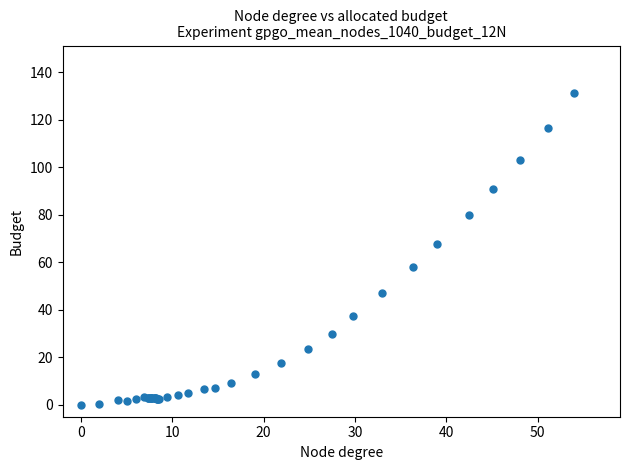

What Y value in the scatter plot is closest to 65?

67.8